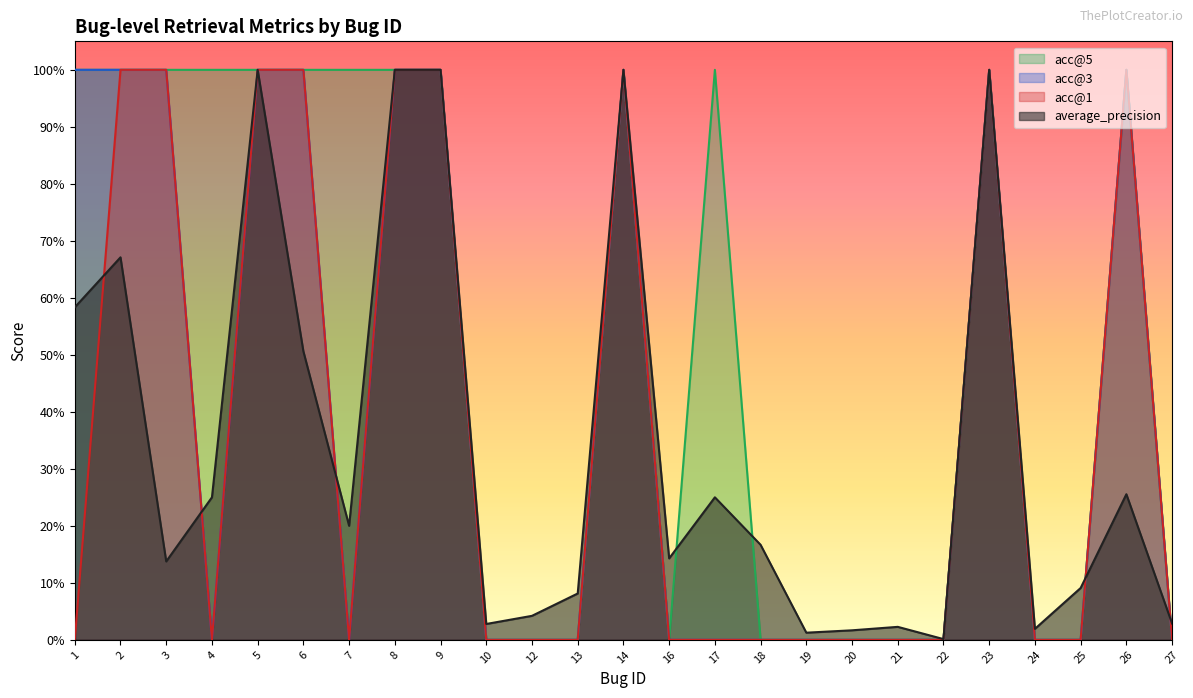

Reading right to left, transcribe all the data shown in this chart.

average_precision: 0.0	0.3	0.1	0.0	1.0	0.0	0.0	0.0	0.0	0.2	0.2	0.1	1.0	0.1	0.0	0.0	1.0	1.0	0.2	0.5	1.0	0.2	0.1	0.7	0.6
acc@1: 0.0	1.0	0.0	0.0	1.0	0.0	0.0	0.0	0.0	0.0	0.0	0.0	1.0	0.0	0.0	0.0	1.0	1.0	0.0	1.0	1.0	0.0	1.0	1.0	0.0
acc@3: 0.0	1.0	0.0	0.0	1.0	0.0	0.0	0.0	0.0	0.0	0.0	0.0	1.0	0.0	0.0	0.0	1.0	1.0	0.0	1.0	1.0	0.0	1.0	1.0	1.0
acc@5: 0.0	1.0	0.0	0.0	1.0	0.0	0.0	0.0	0.0	0.0	1.0	0.0	1.0	0.0	0.0	0.0	1.0	1.0	1.0	1.0	1.0	1.0	1.0	1.0	1.0